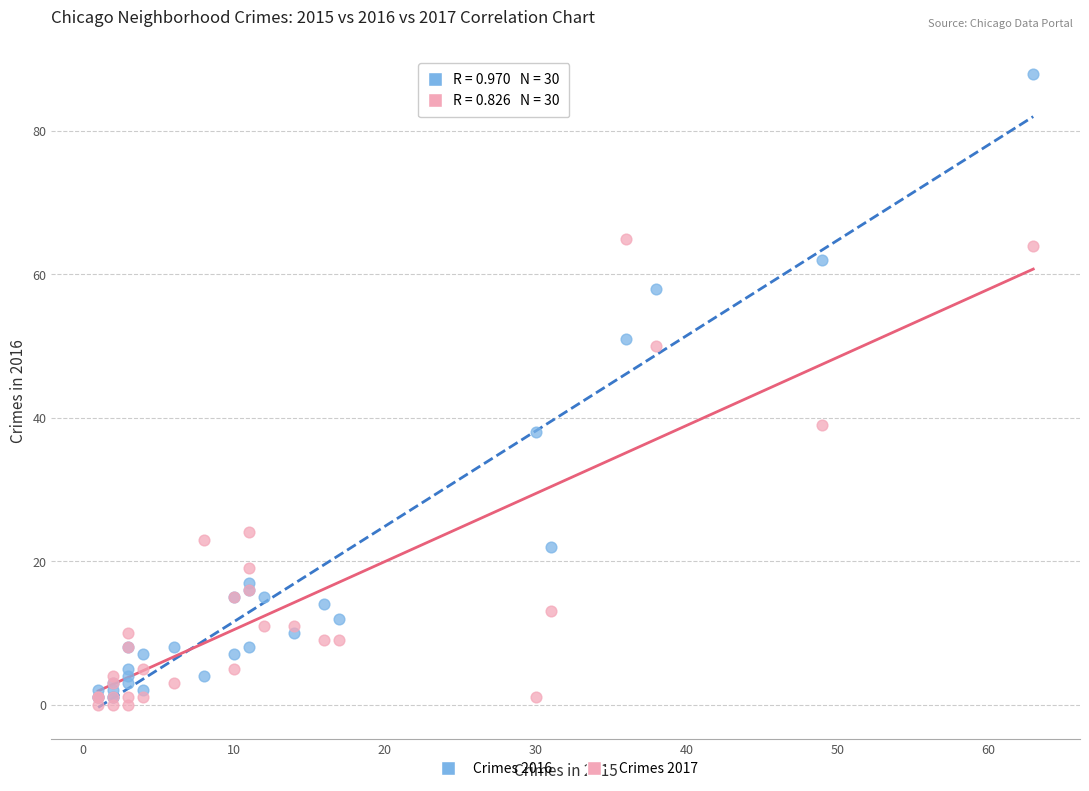

In the Crimes 2017 series, what Y value is closest to 32?

39